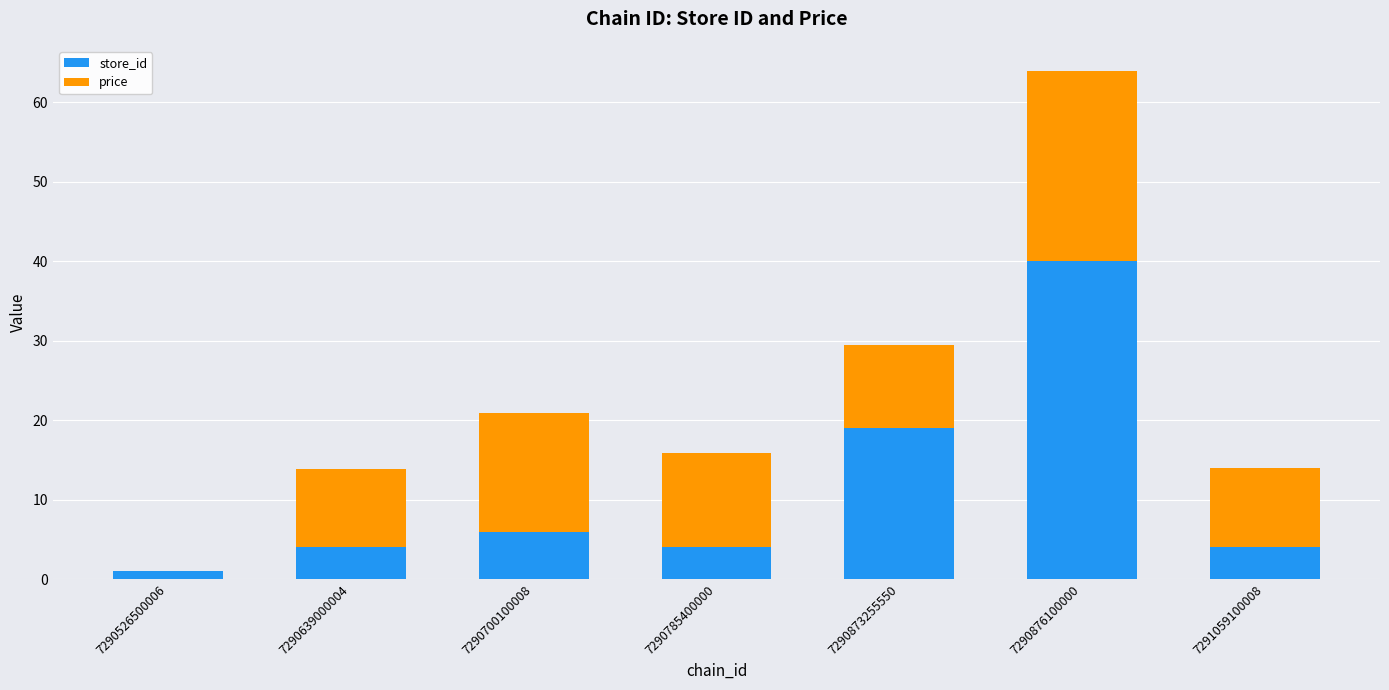

At which category is the sum across all series the highest?

7290876100000